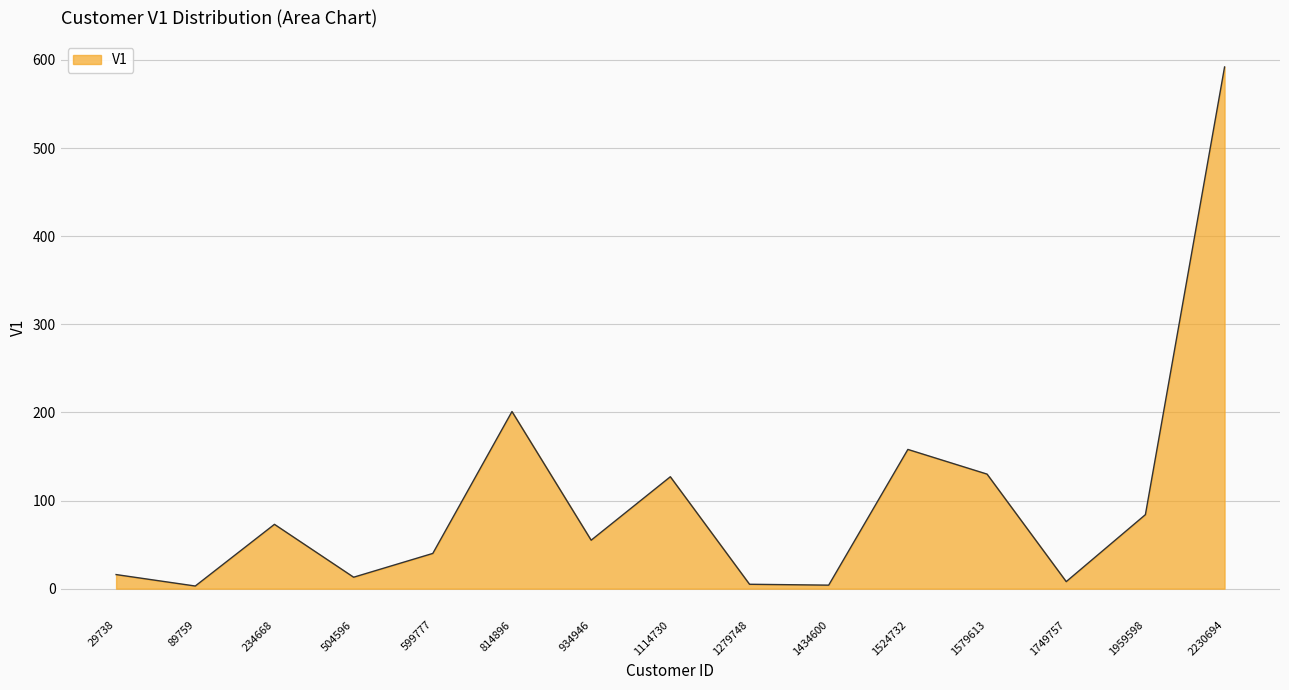

Does the chart display data point markers on the line(s)?

No